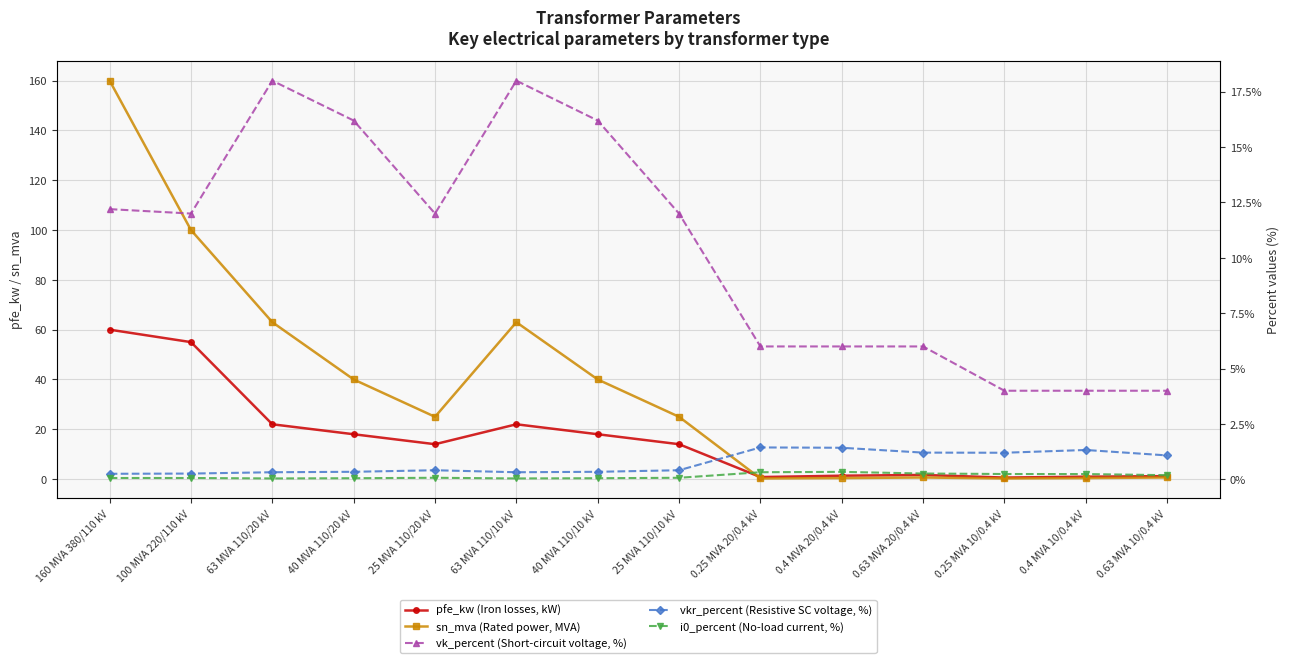

How many data points does each series have?

14